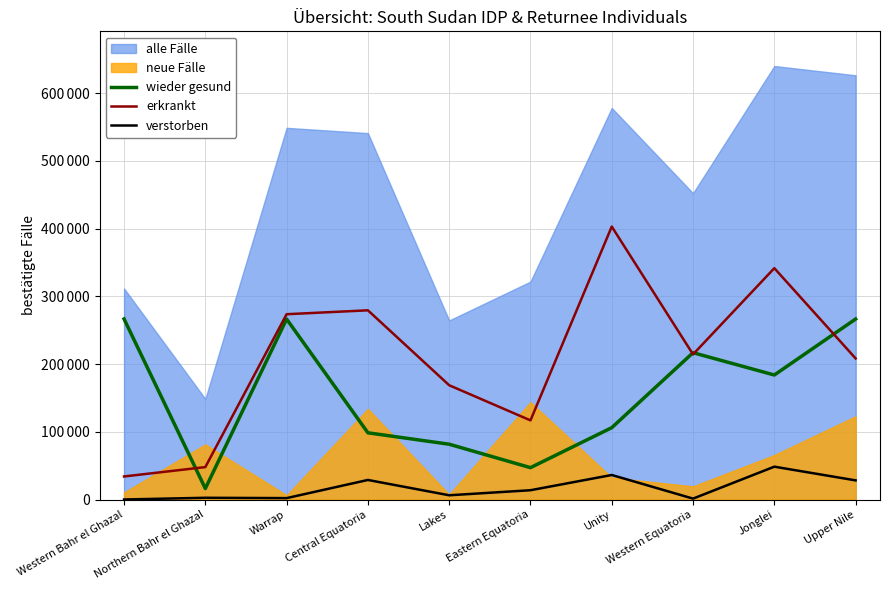

Is the value of verstorben at Western Bahr el Ghazal greater than the value of erkrankt at Western Bahr el Ghazal?

No